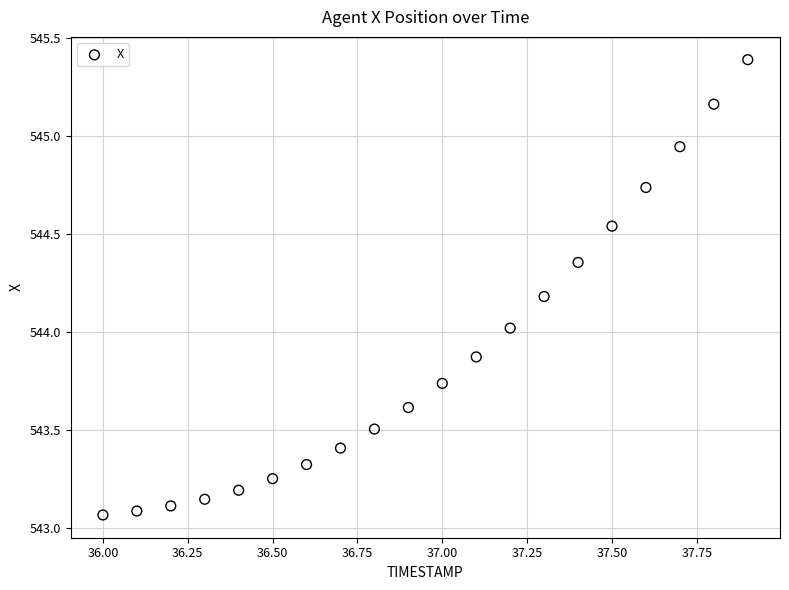

What is the range of Y values (max minus min)?

2.3